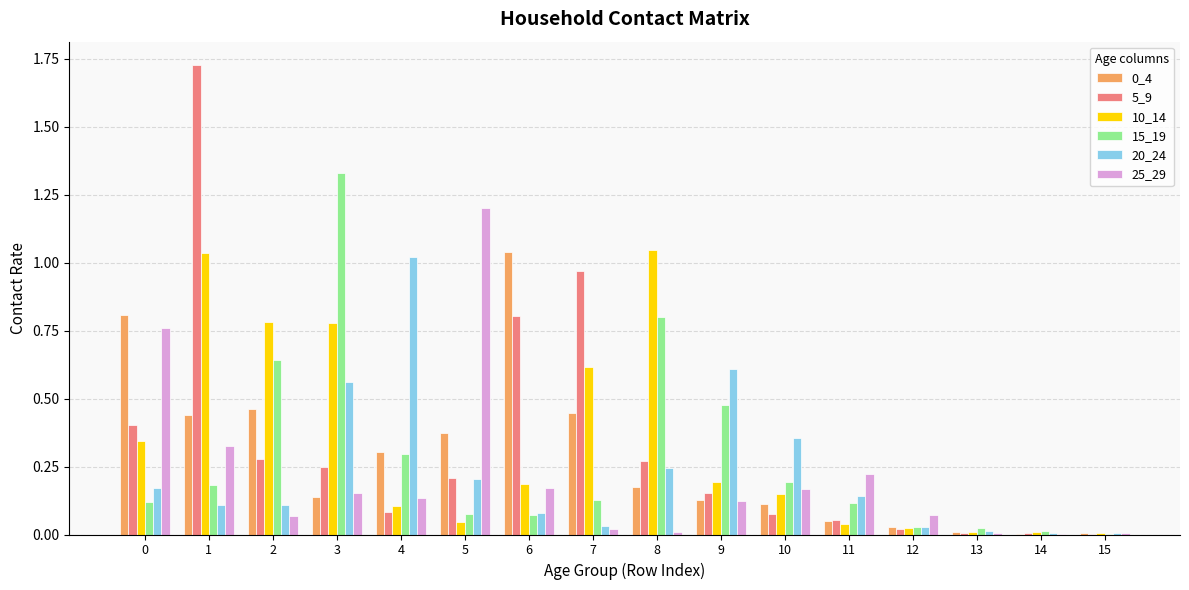

At which label does 20_24 reach its peak?

4